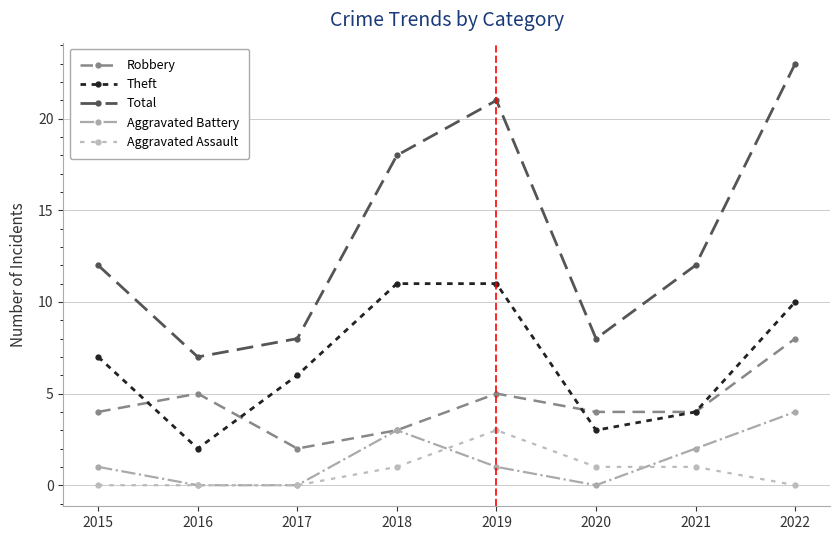

Reading left to right, transcribe all the data shown in this chart.

Robbery: 4	5	2	3	5	4	4	8
Theft: 7	2	6	11	11	3	4	10
Total: 12	7	8	18	21	8	12	23
Aggravated Battery: 1	0	0	3	1	0	2	4
Aggravated Assault: 0	0	0	1	3	1	1	0